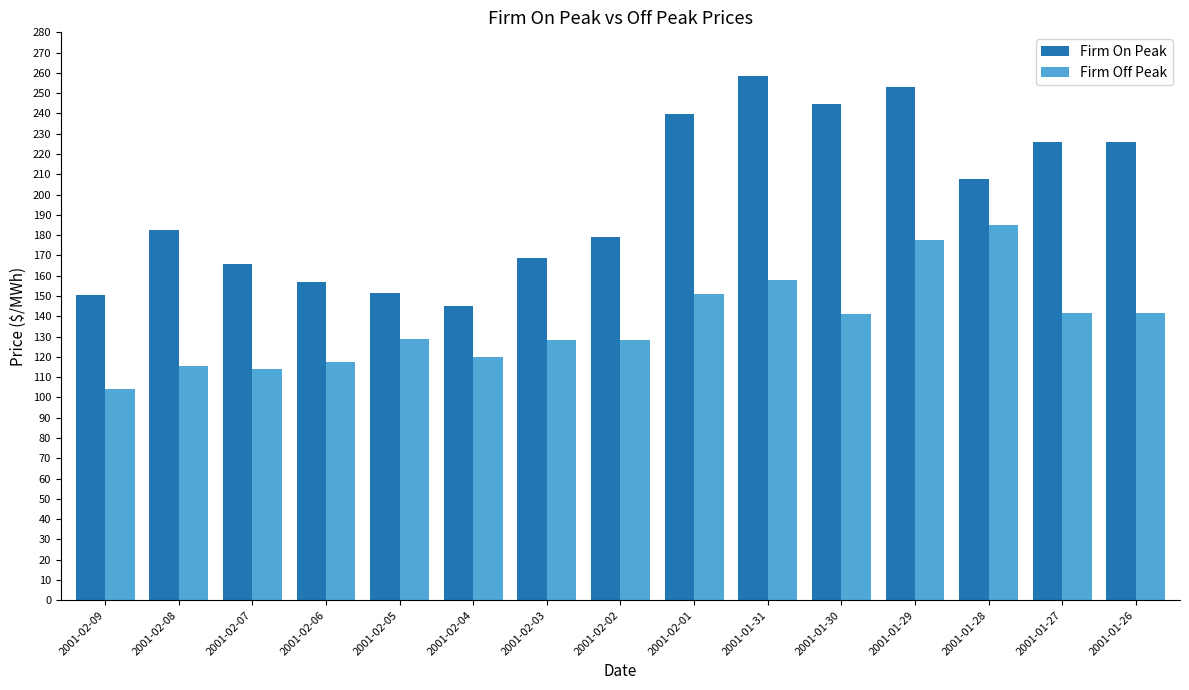

Is the value of Firm On Peak at 2001-01-28 greater than the value of Firm Off Peak at 2001-02-01?

Yes